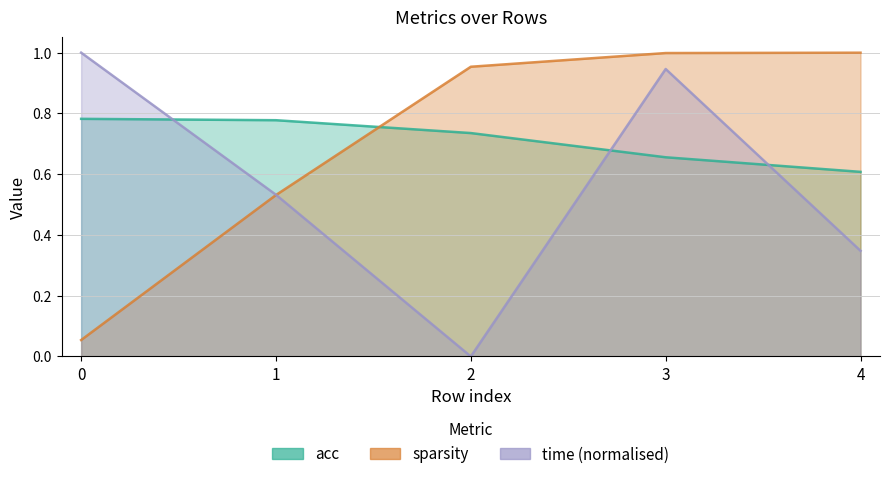

Which series has the largest total across all categories?

acc